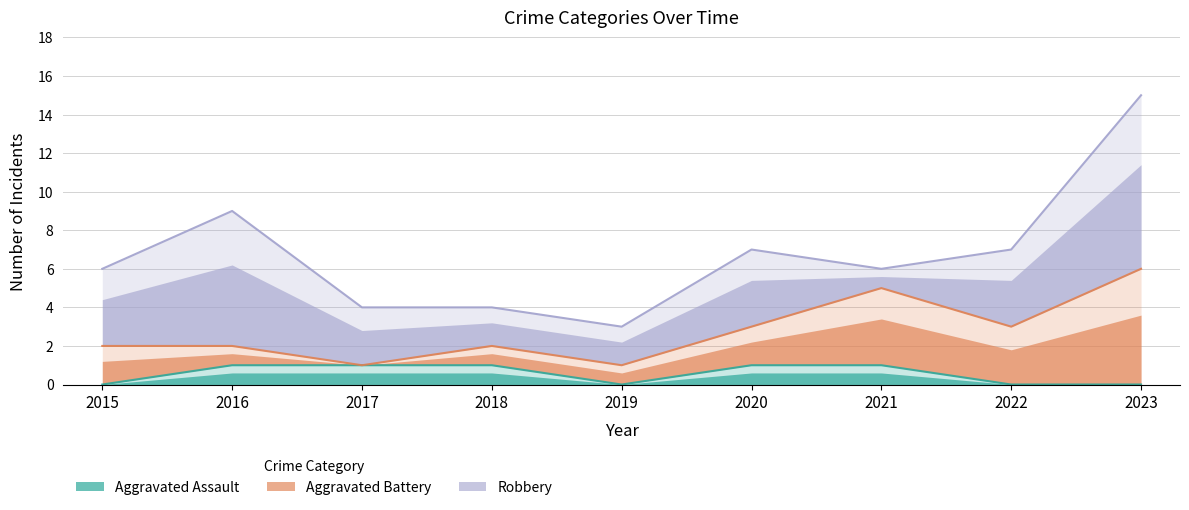

How many lines are shown in the chart?

3